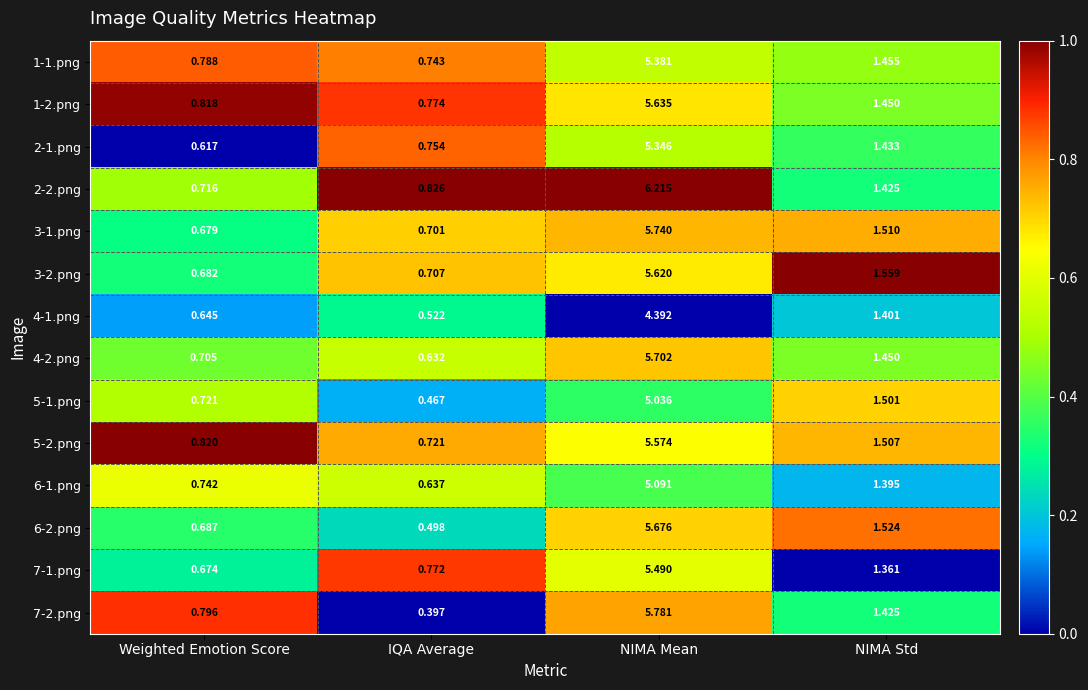

At which label is 7-1.png closest to 3?

NIMA Std